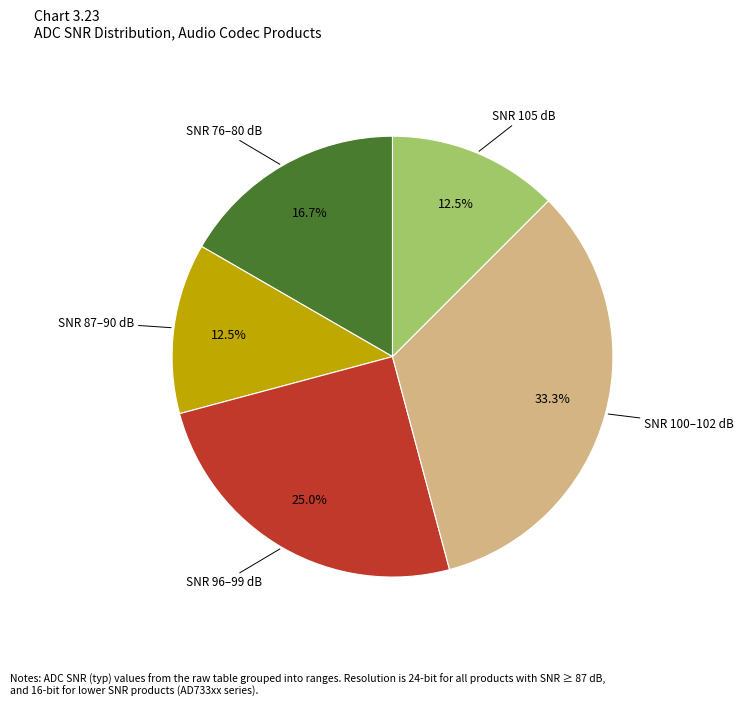

How many slices are in this pie chart?

5